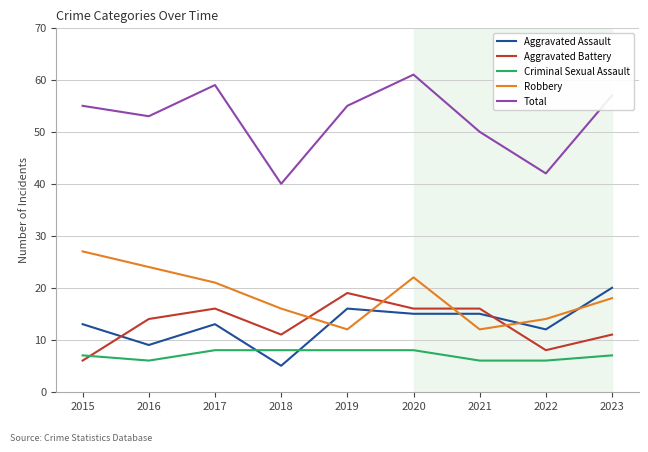

Which series has the largest range (max minus min)?

Total